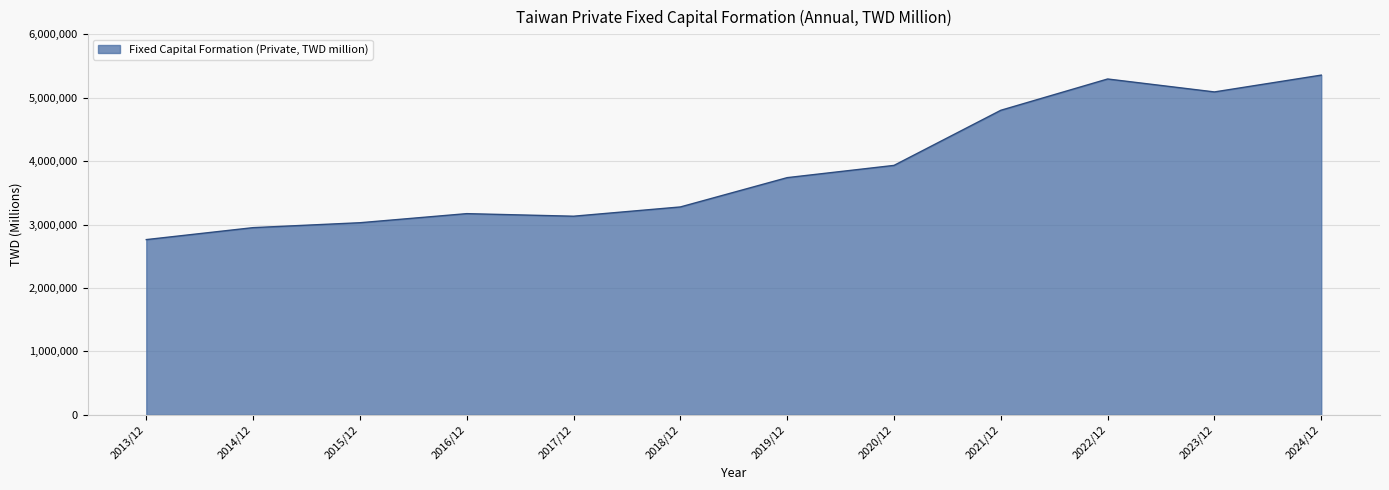

The value at 2023/12 is 6963261. True or false?

False